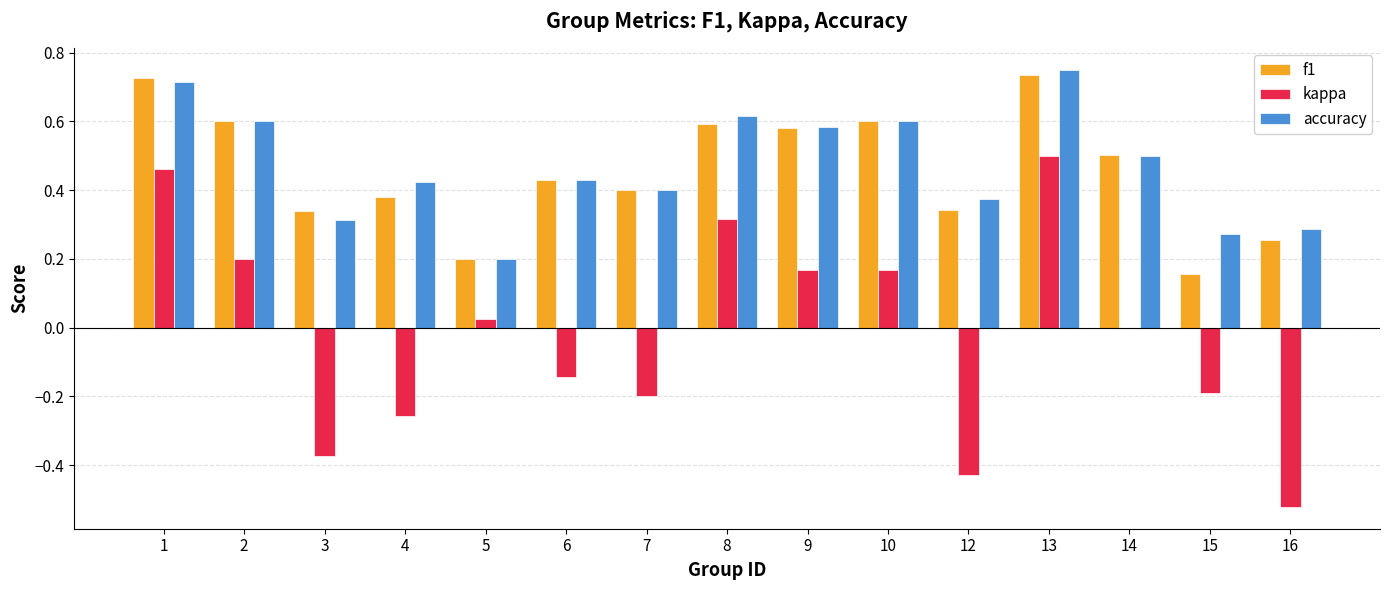

Is the value of accuracy at 5 greater than the value of kappa at 16?

Yes